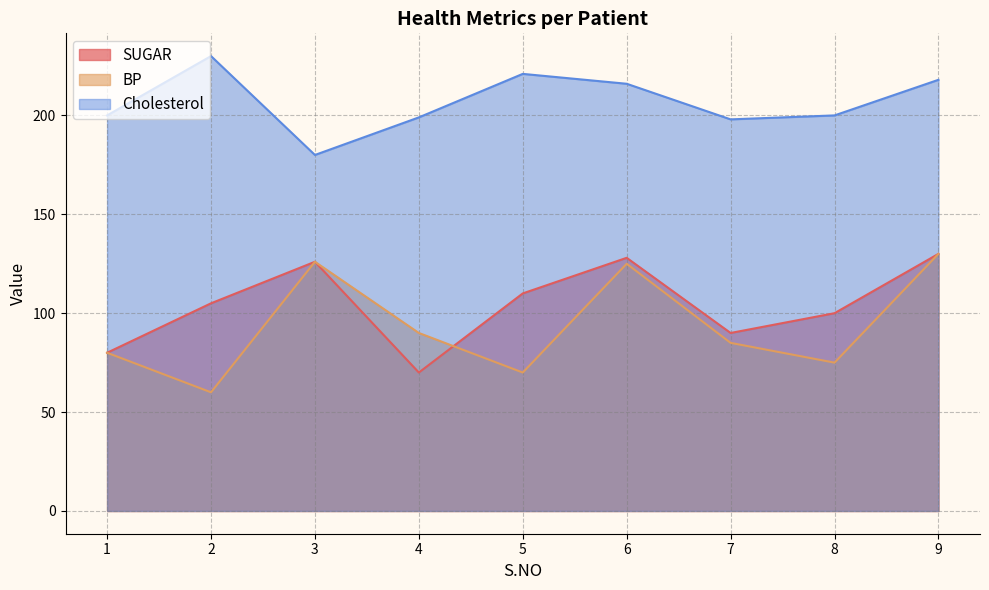

True or false: Cholesterol and BP cross at least once.

False